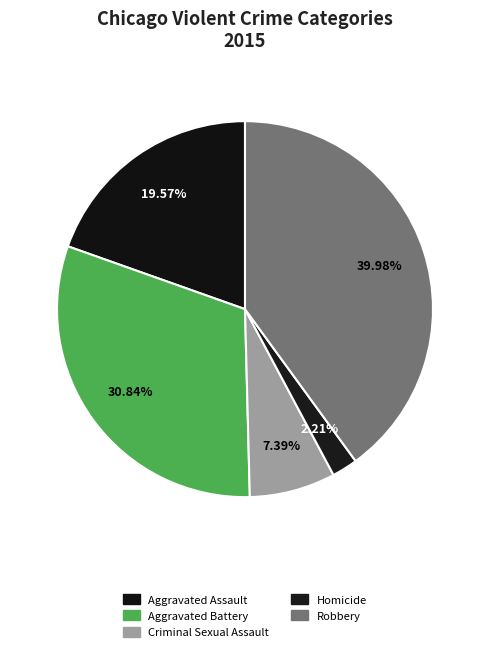

To the nearest percent, what is the combined percentage of Homicide and Aggravated Assault?

22%